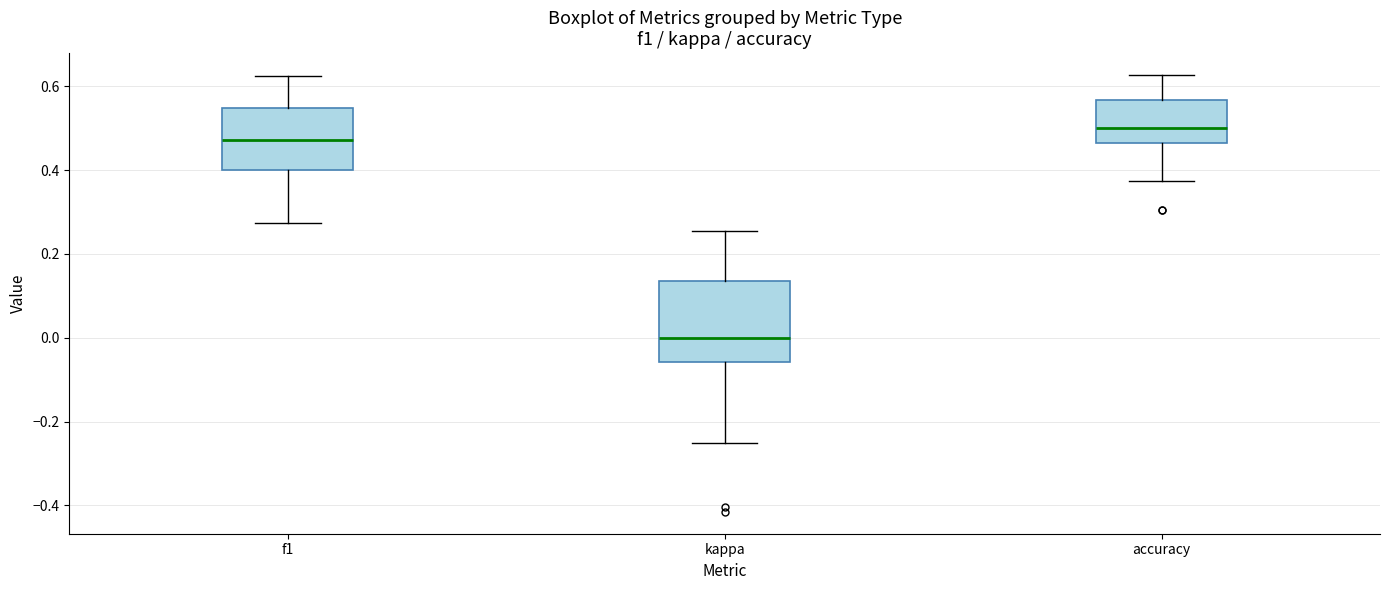

Where does the median line of the box for accuracy sit on the y-axis? The values are not printed on the chart, so give them approximately, as read against the axis.

0.50